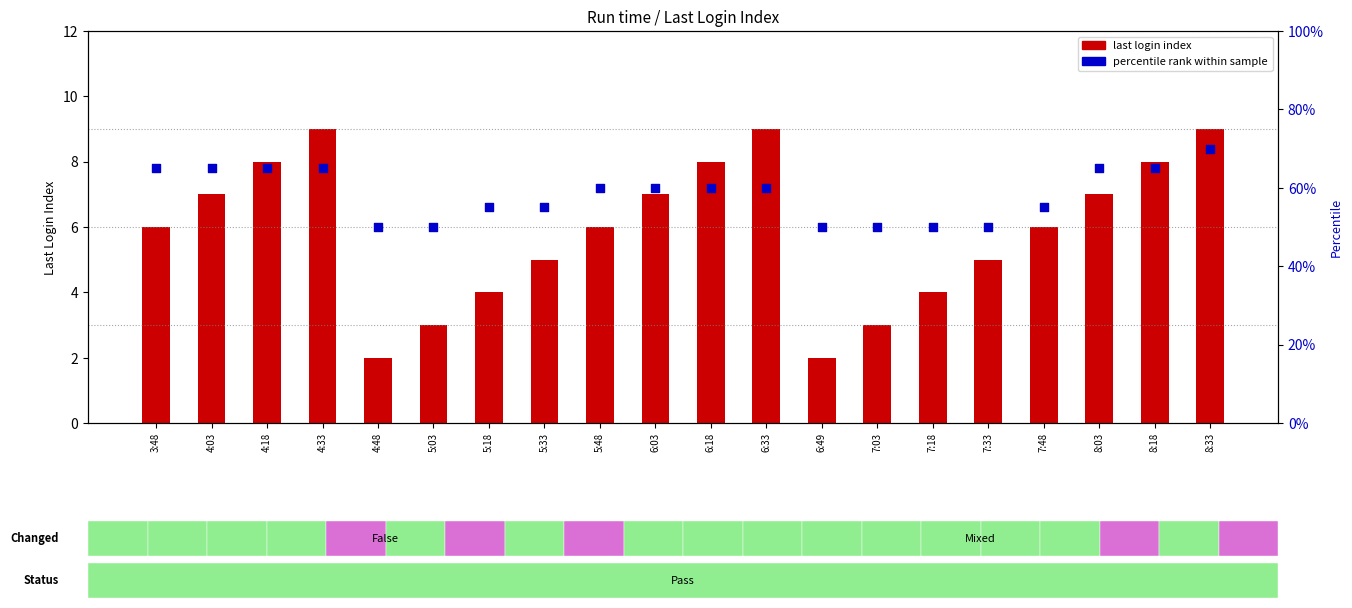

Which series reaches the minimum Y coordinate?

last login index